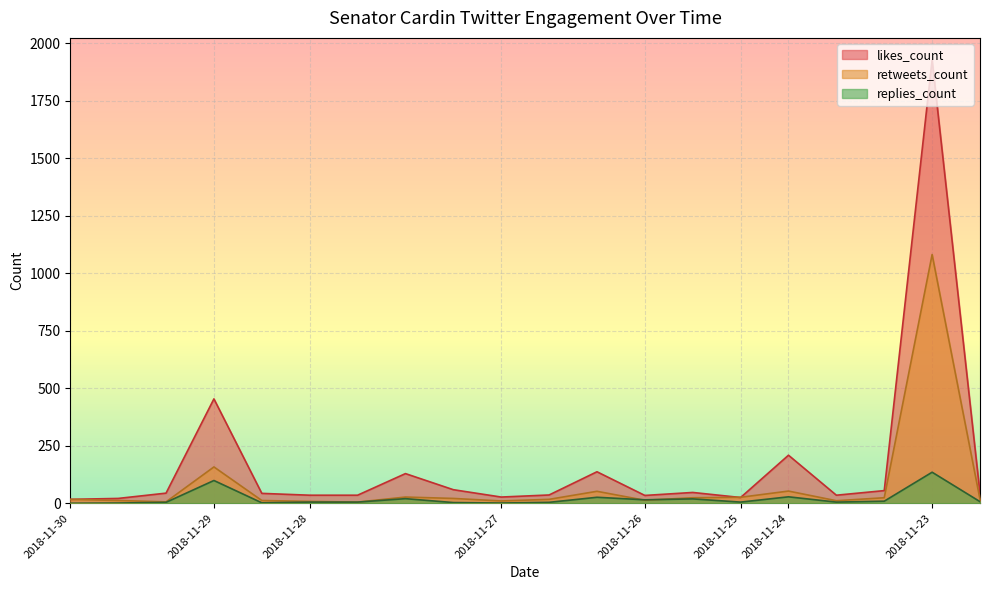

The value of replies_count at 2018-11-26 is 20. True or false?

False